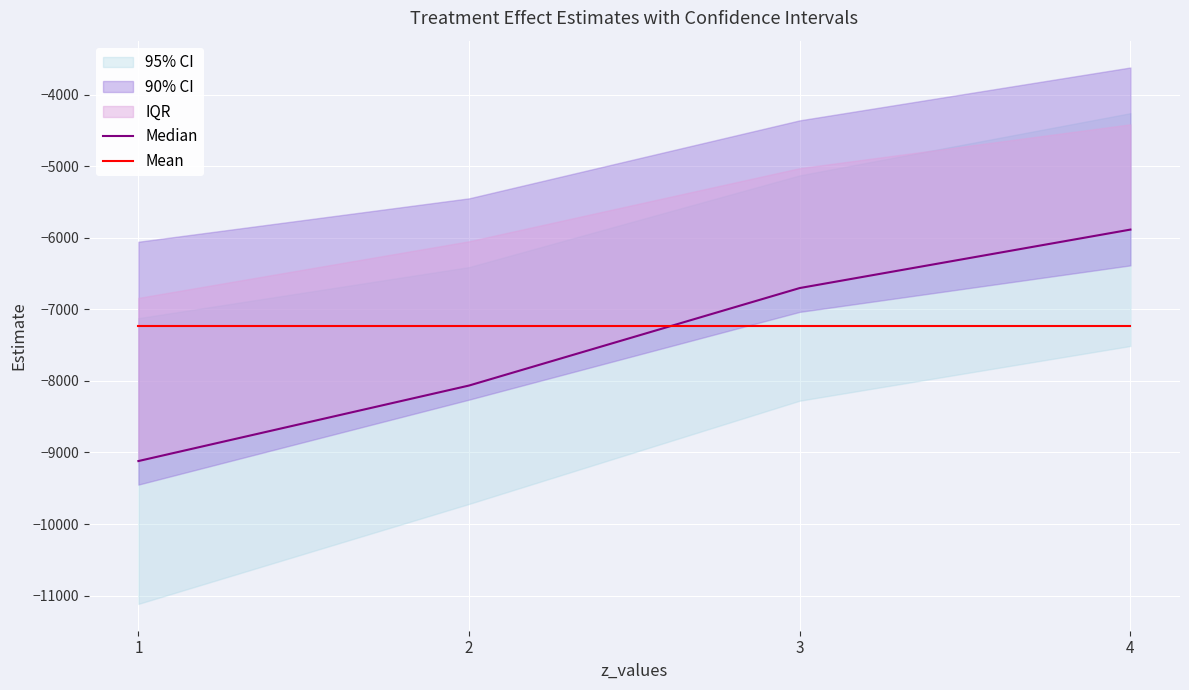

What is the maximum value for Median?

-5884.5